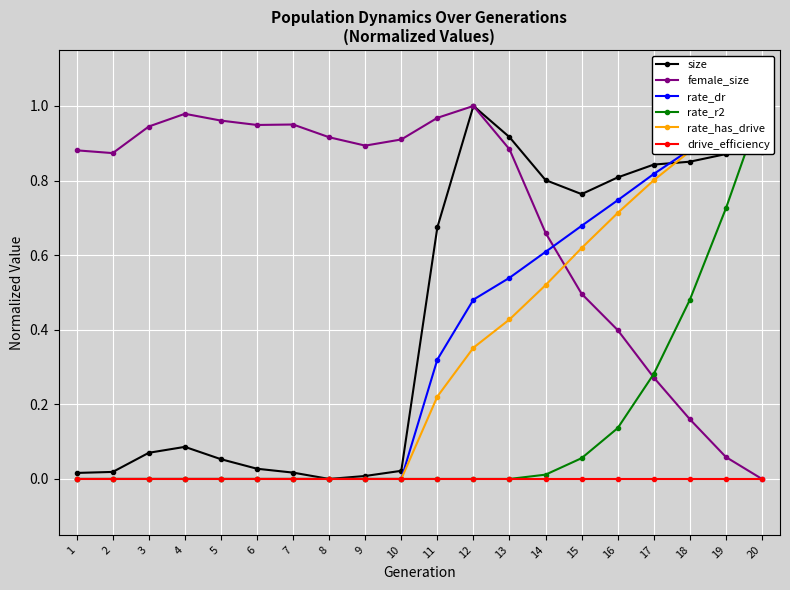

How many values in the female_size series exceed 0?

19